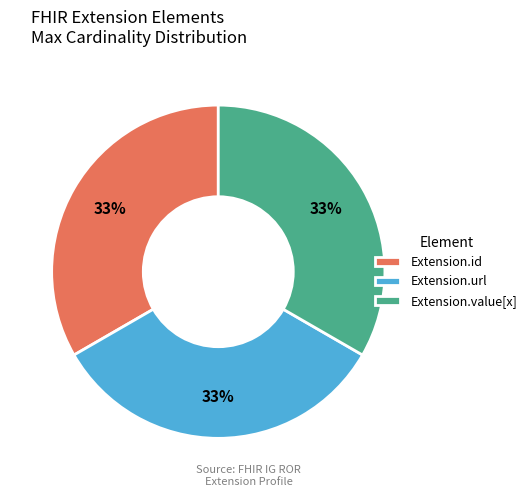

To the nearest percent, what is the average slice percentage?

33%